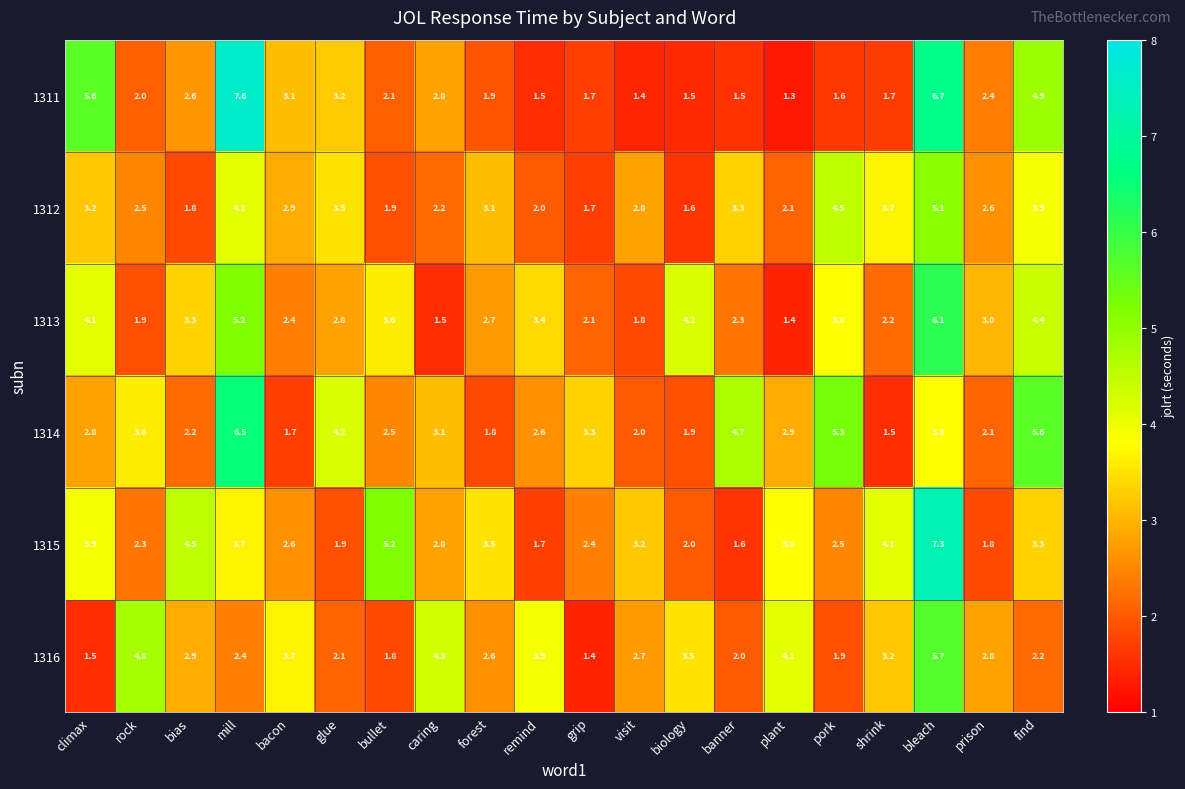

How many data points in 1314 are less than 2?

4